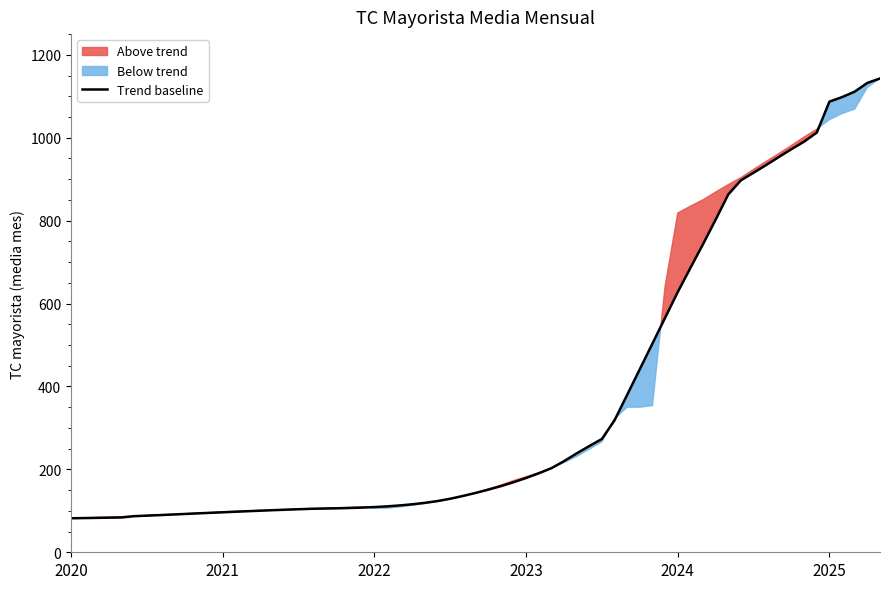

Is it true that Trend baseline equals 1087.1 at 2025?

True